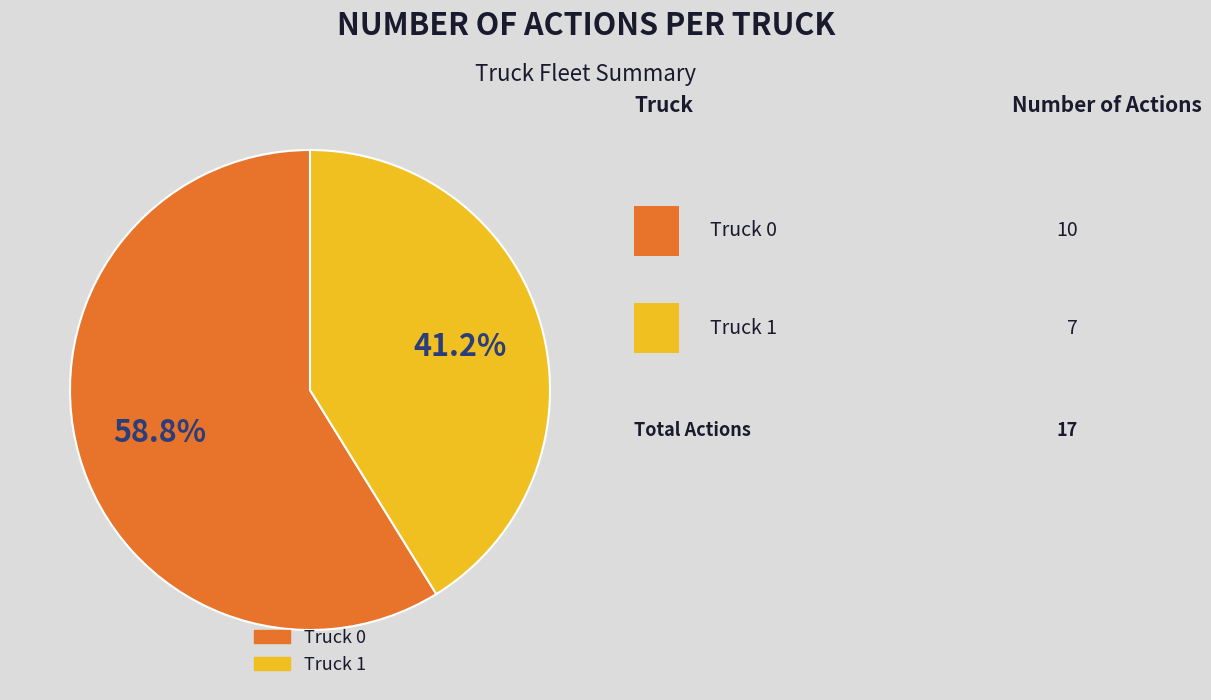

Rank the categories by value from highest to lowest.

Truck 0, Truck 1